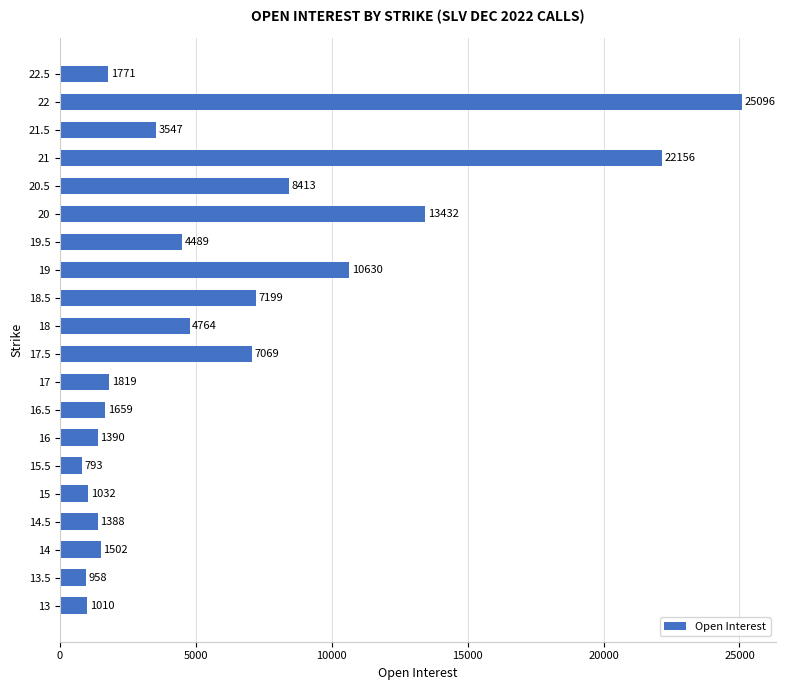

What is the difference between the second highest and second lowest values?

21198